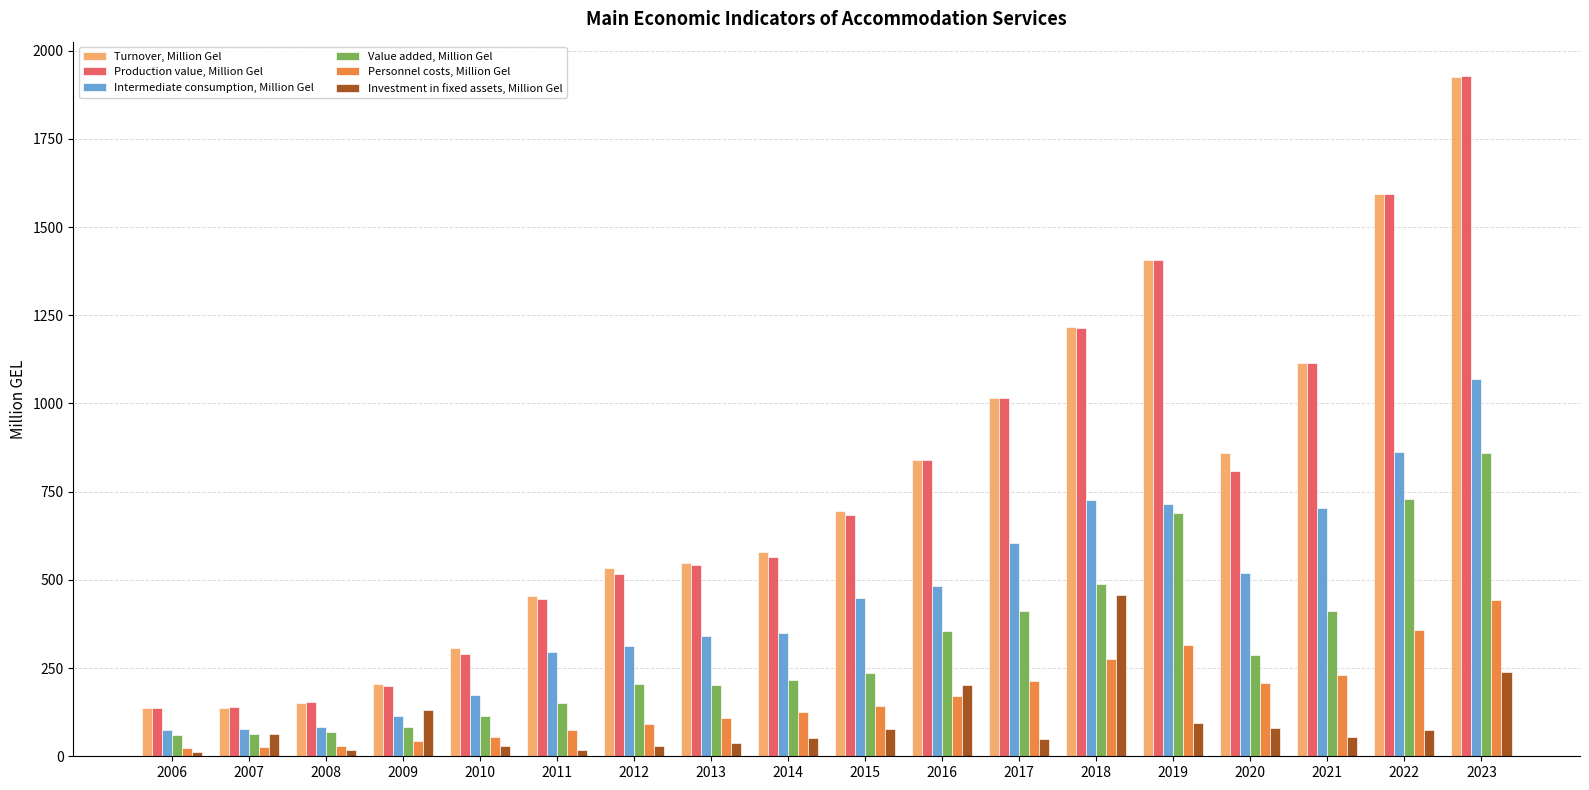

What is the value of the Personnel costs, Million Gel bar at the 14th from the left?

316.2